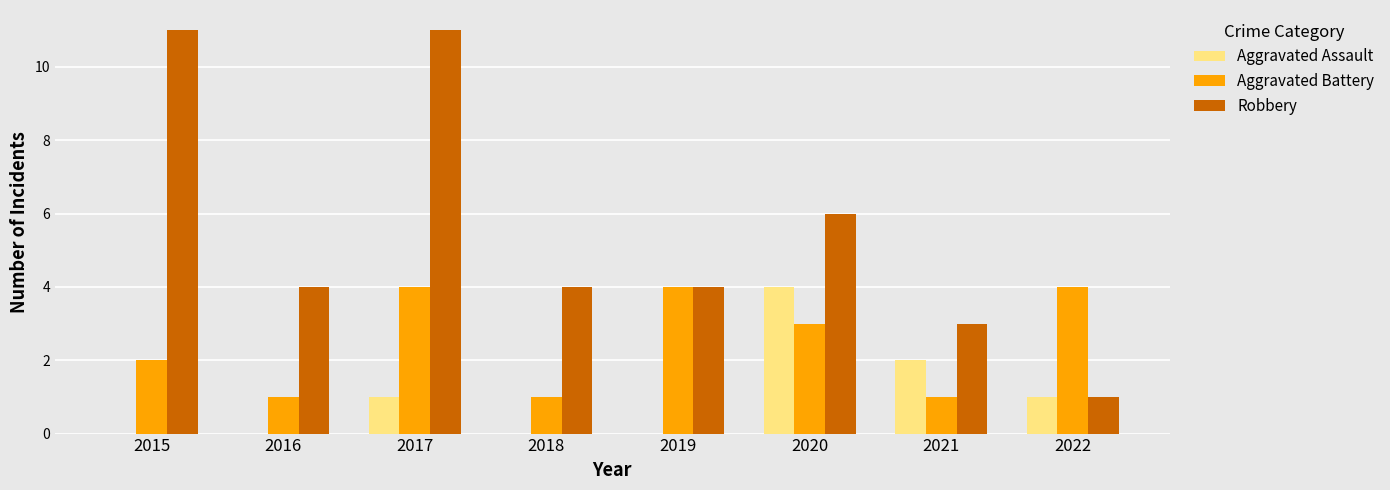

At which label does Aggravated Battery first exceed 3?

2017